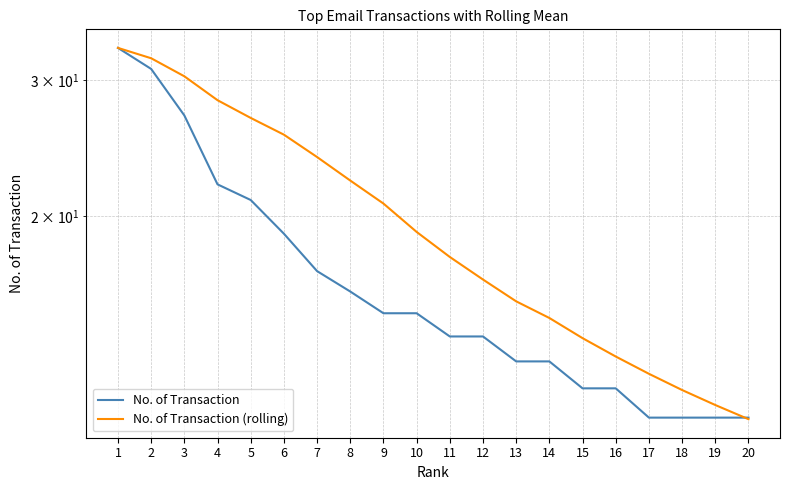

List the series in order of their peak value, lowest first.

No. of Transaction, No. of Transaction (rolling)